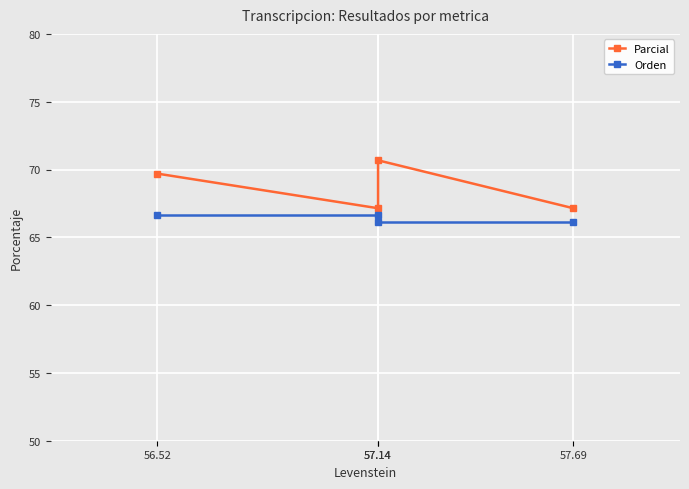

Does the chart display data point markers on the line(s)?

Yes